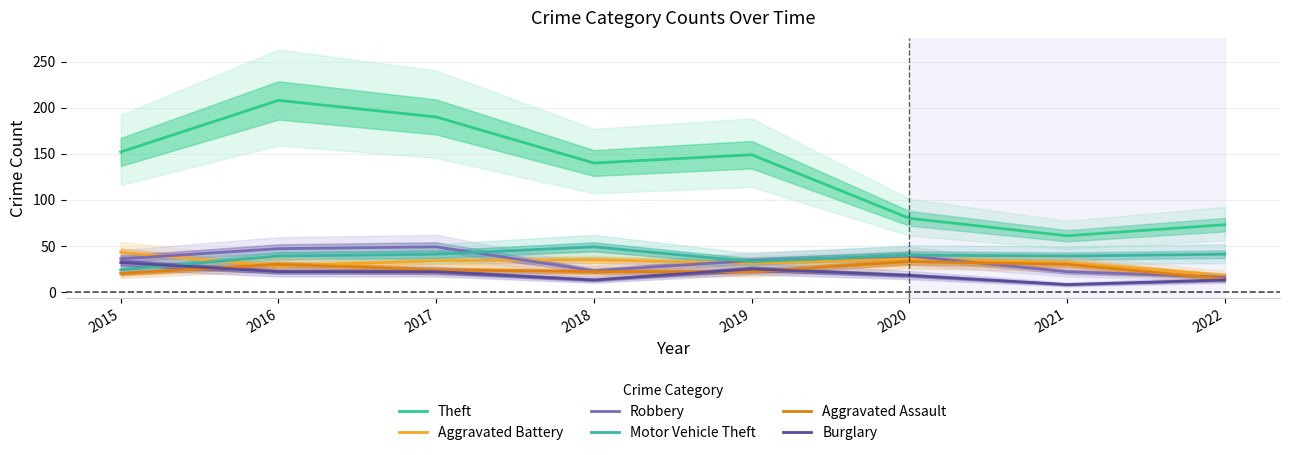

Reading right to left, what are all the values shown in this chart?

Theft: 73	61	80	149	140	190	208	152
Aggravated Battery: 18	32	36	31	35	34	28	43
Robbery: 16	22	39	34	23	49	47	36
Motor Vehicle Theft: 41	39	40	33	49	41	39	24
Aggravated Assault: 14	30	33	22	22	24	30	20
Burglary: 13	8	18	25	13	22	22	32